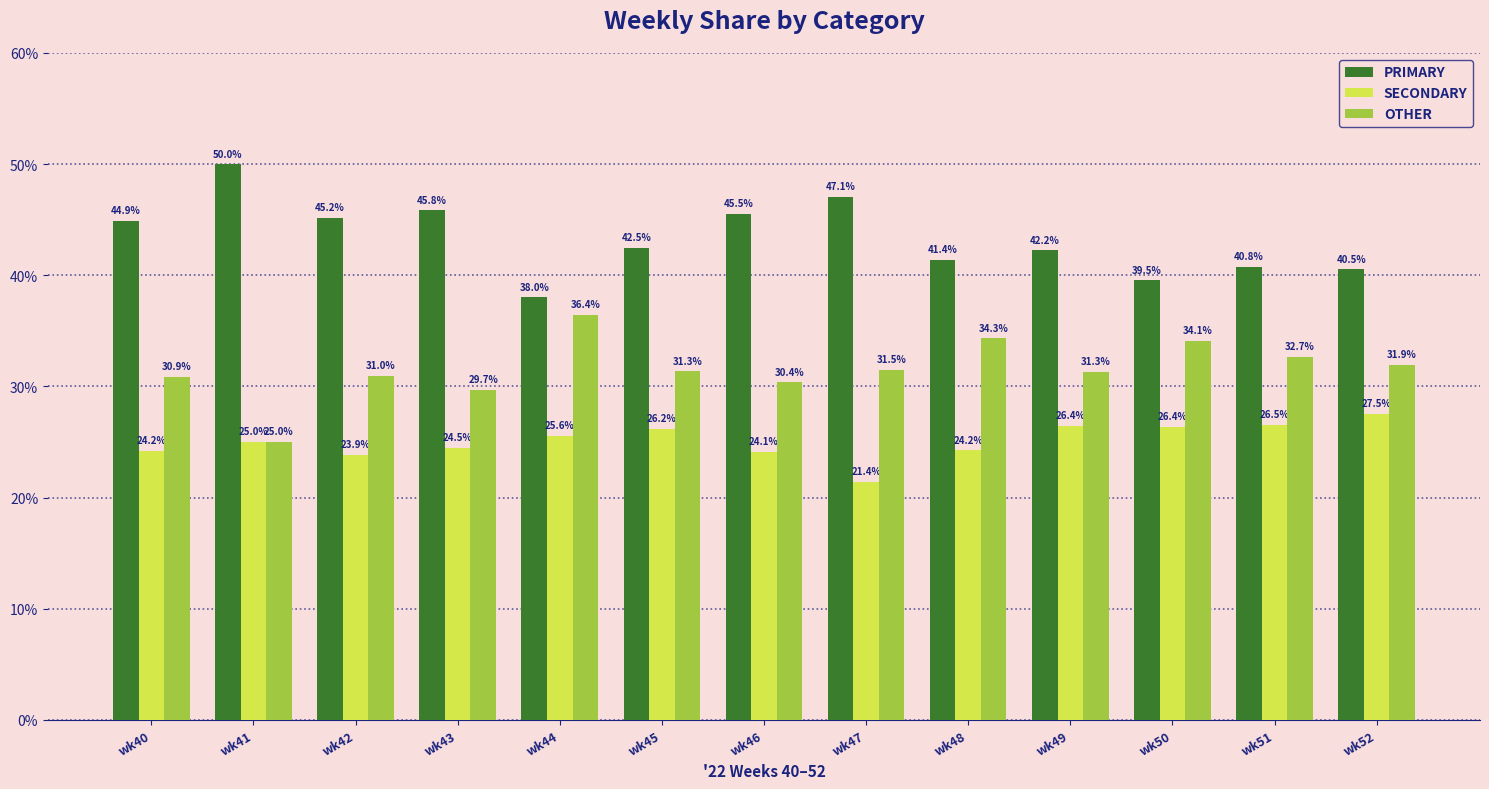

How many bars are there in each group?

3